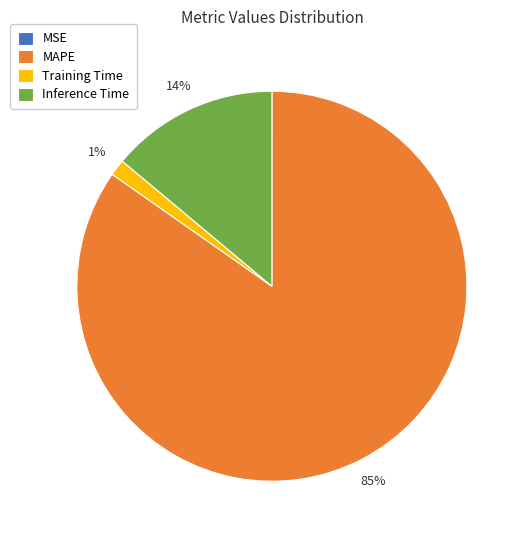

Is there any slice that represents more than half of the pie?

Yes